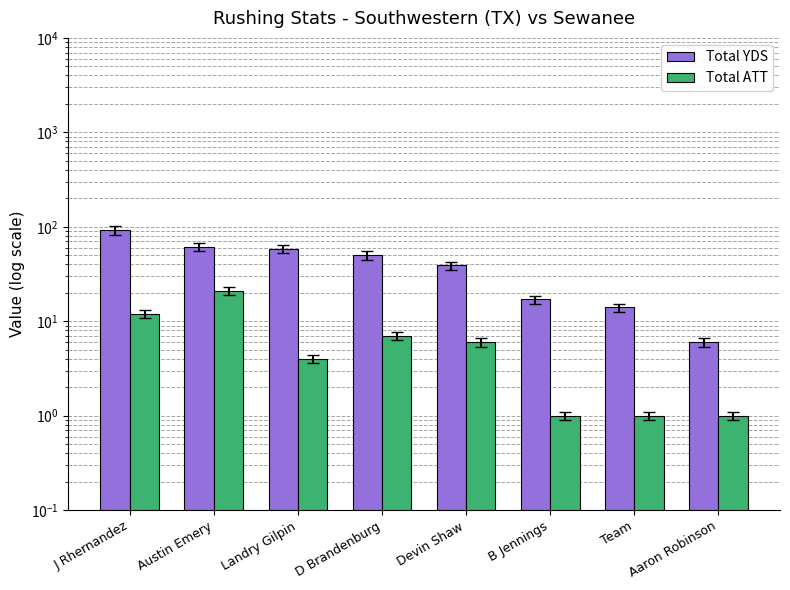

Where is Total YDS nearest to the value 49?

D Brandenburg